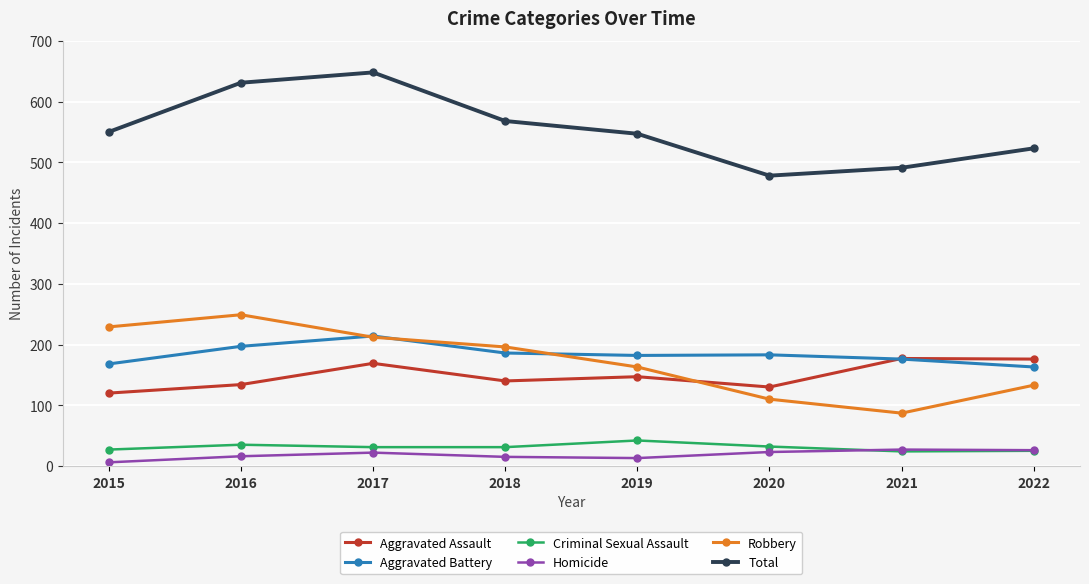

At 2019, list the series in order from smallest to largest.

Homicide, Criminal Sexual Assault, Aggravated Assault, Robbery, Aggravated Battery, Total